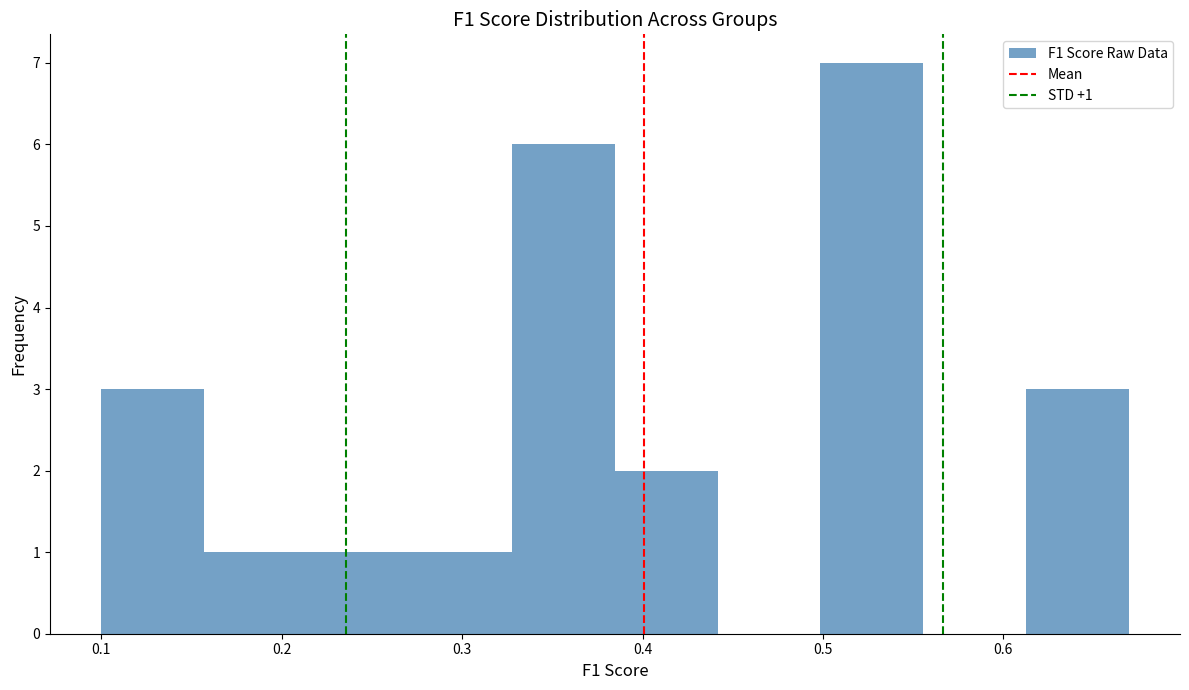

Which range on the x-axis has the tallest bar?

0.50 to 0.56